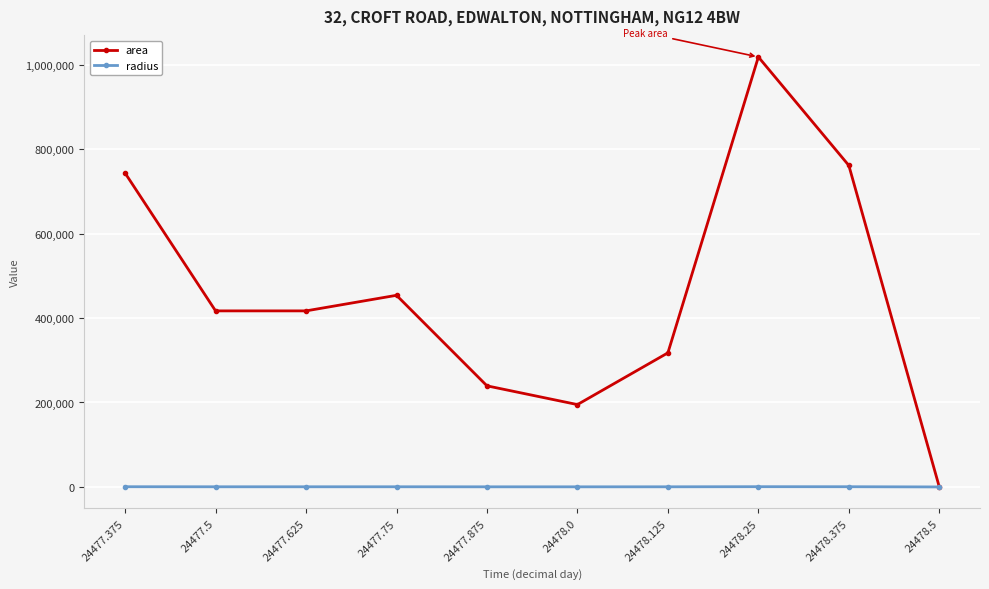

True or false: radius has a value of 380.0 at 24477.75.

True